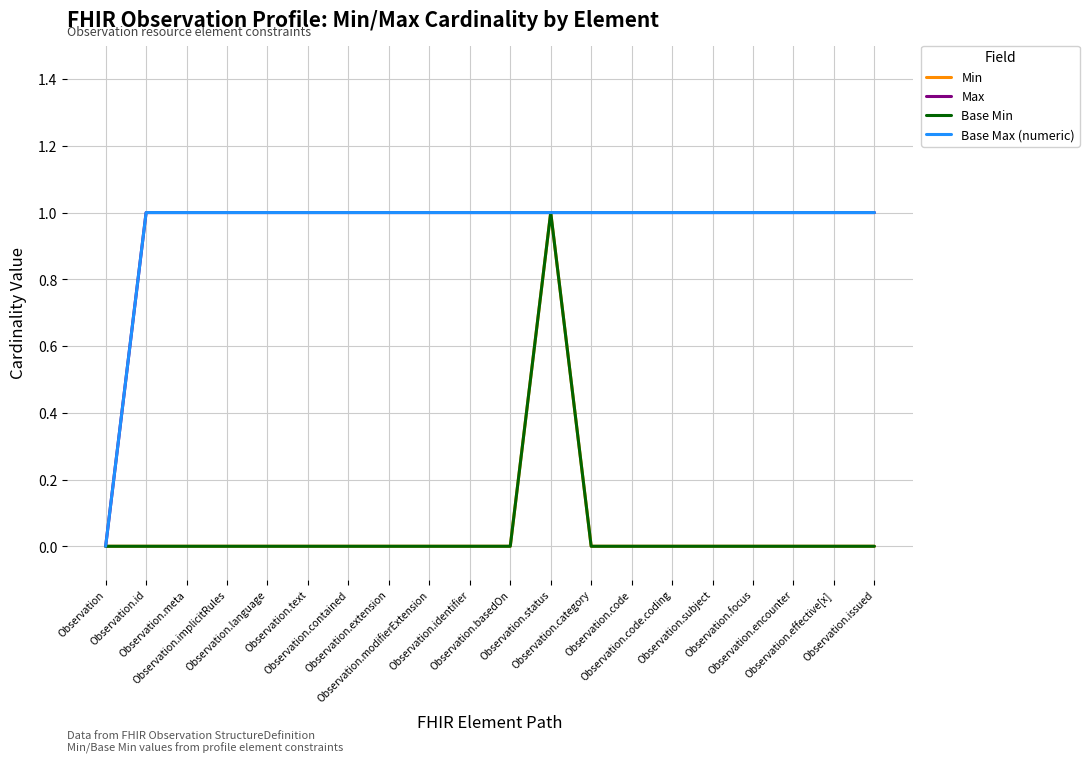

Does the chart display data point markers on the line(s)?

No